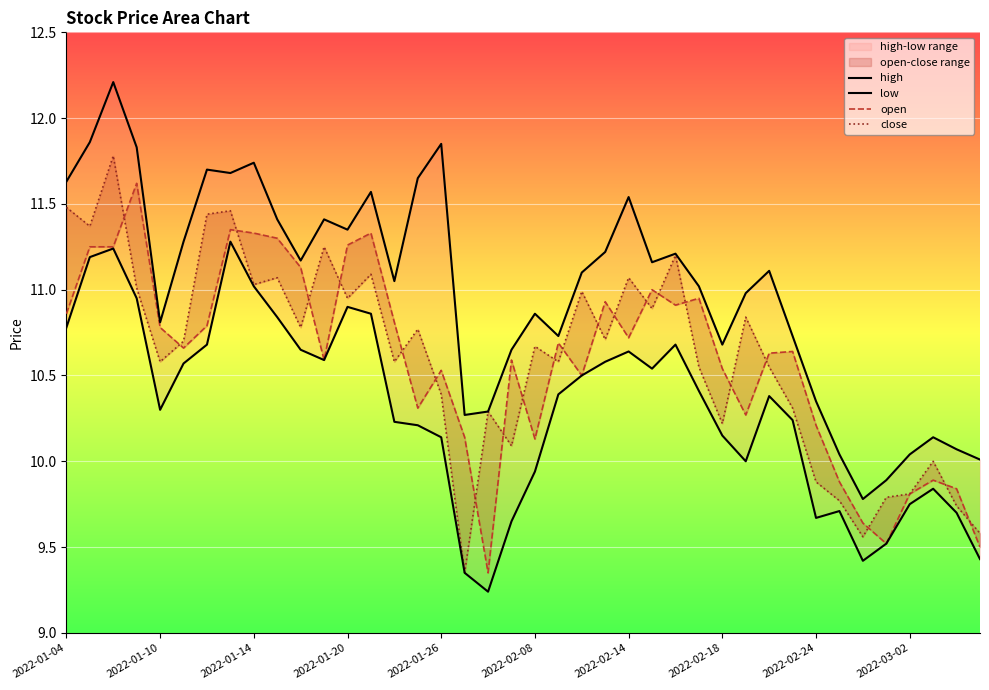

True or false: high and open intersect in this chart.

False